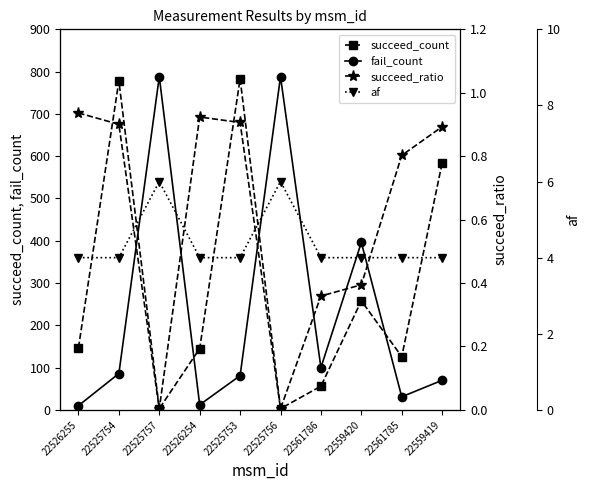

What are all the series names shown in the legend?

succeed_count, fail_count, succeed_ratio, af